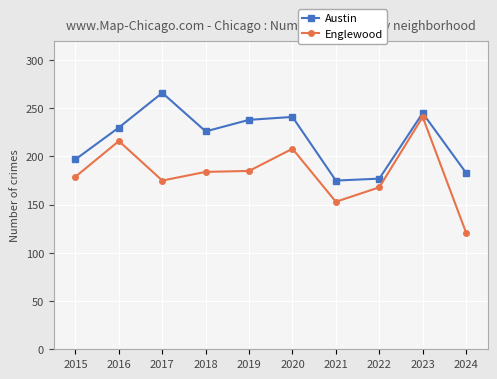

What is the maximum value shown in the chart?

266